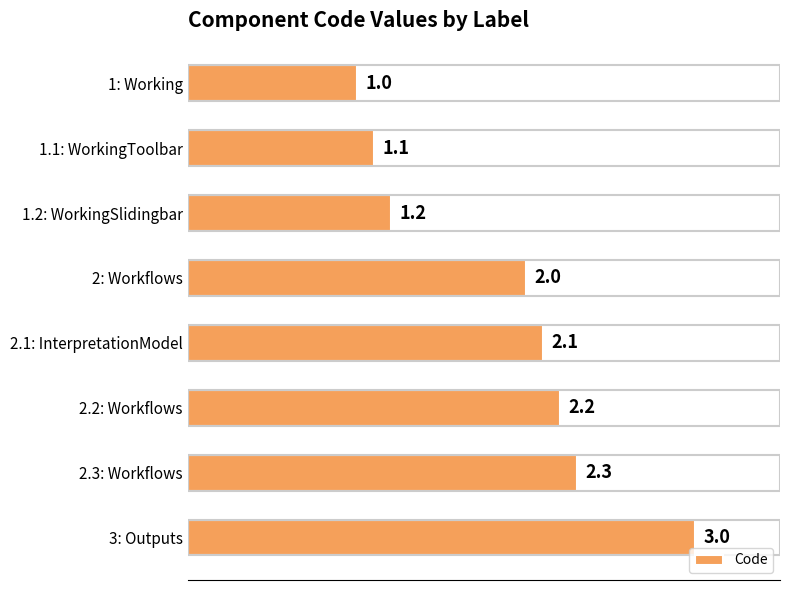

Reading top to bottom, what are all the values shown in this chart?

1: Working=1.0	1.1: WorkingToolbar=1.1	1.2: WorkingSlidingbar=1.2	2: Workflows=2.0	2.1: InterpretationModel=2.1	2.2: Workflows=2.2	2.3: Workflows=2.3	3: Outputs=3.0